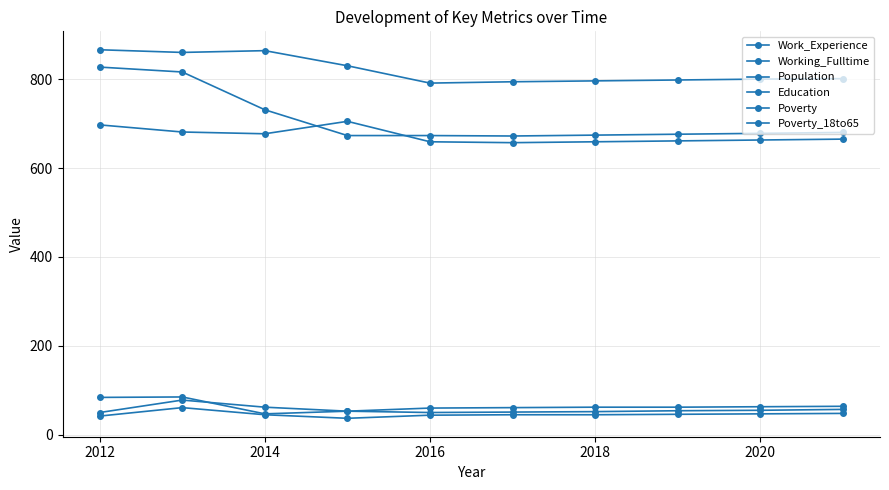

Is this an area chart (filled region under the line)?

No